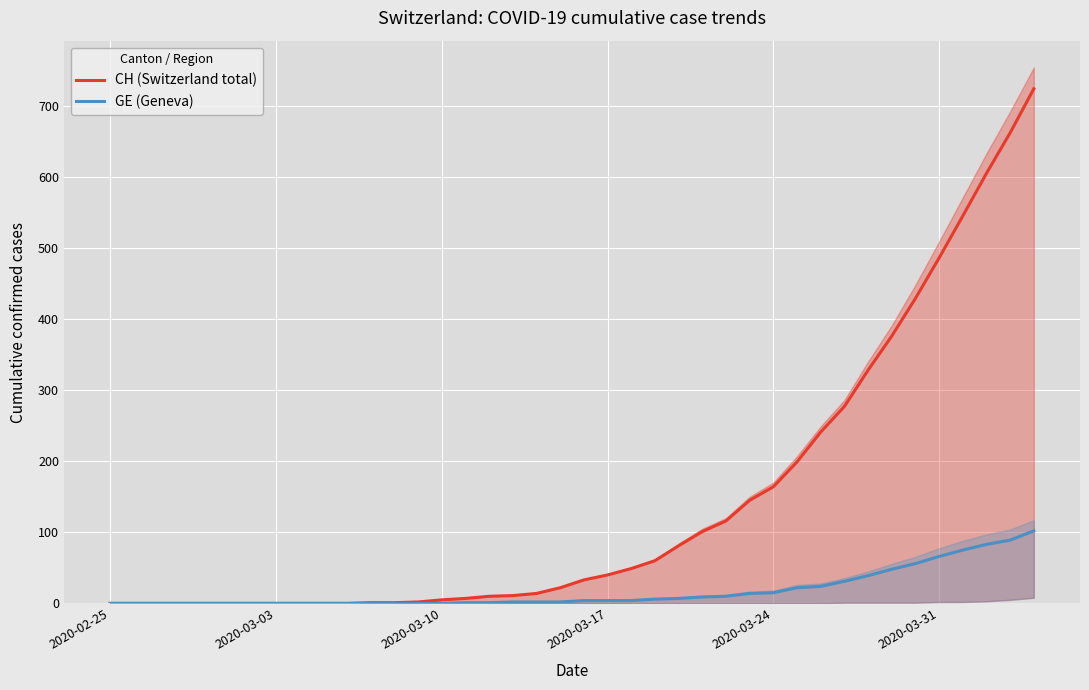

True or false: CH (Switzerland total) and GE (Geneva) cross at least once.

False